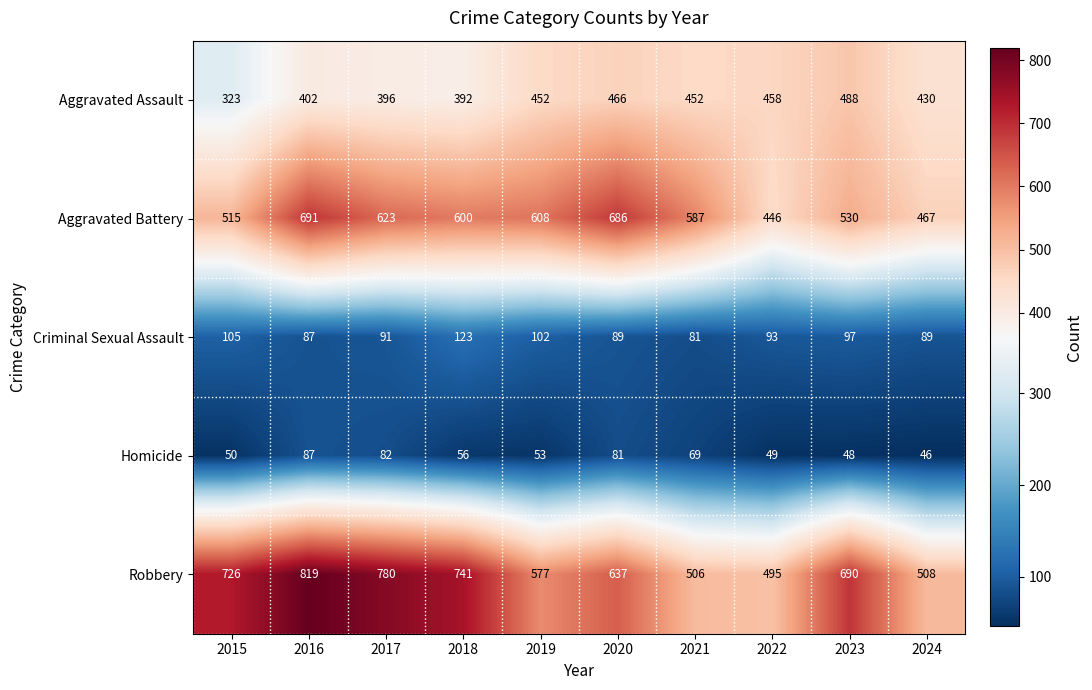

True or false: Homicide has a value of 28 at 2022.

False